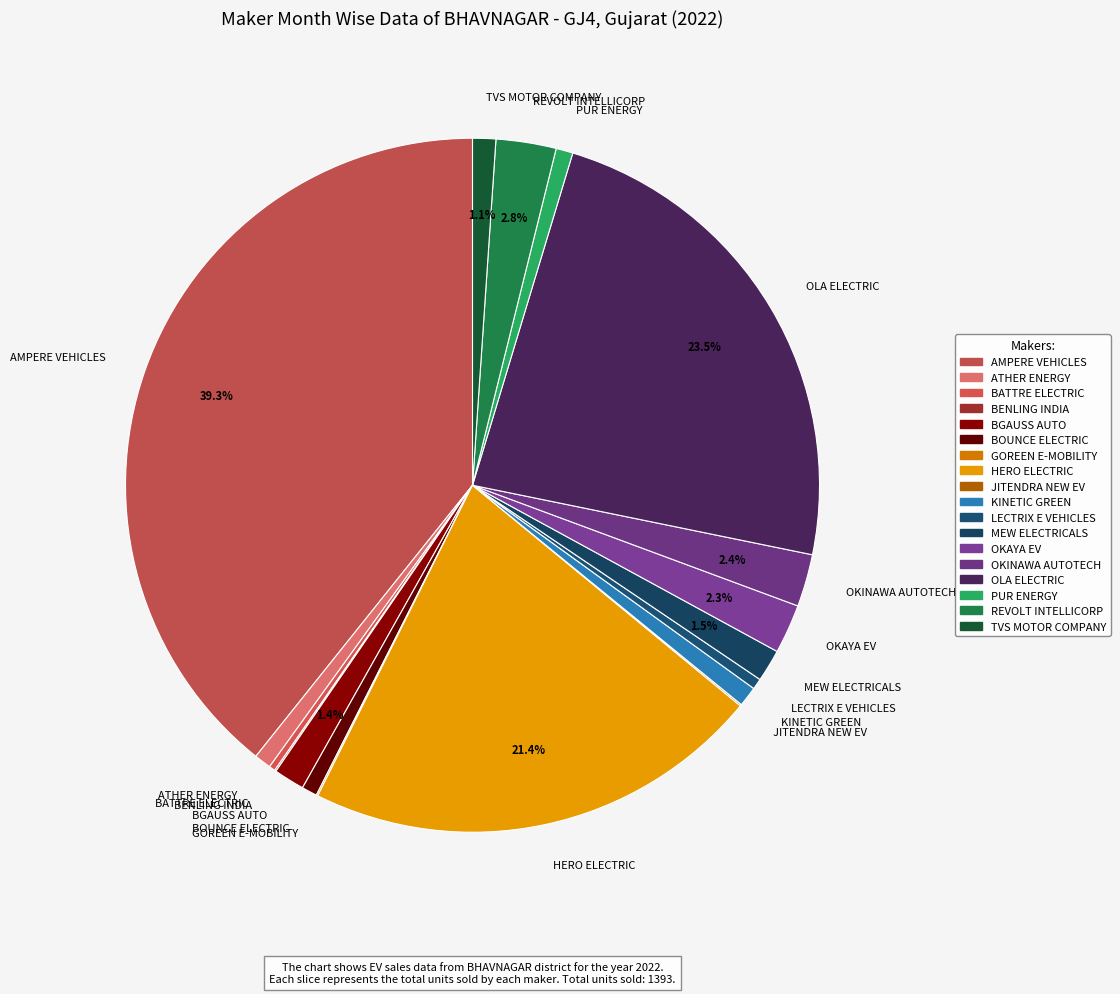

Between OKINAWA AUTOTECH and BATTRE ELECTRIC, which is larger?

OKINAWA AUTOTECH